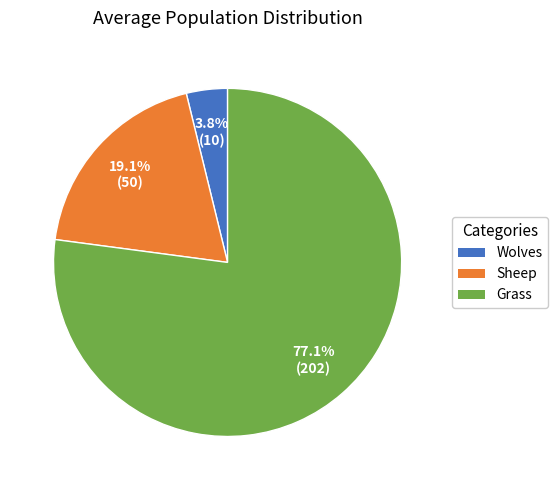

Which slice represents more than half of the pie?

Grass